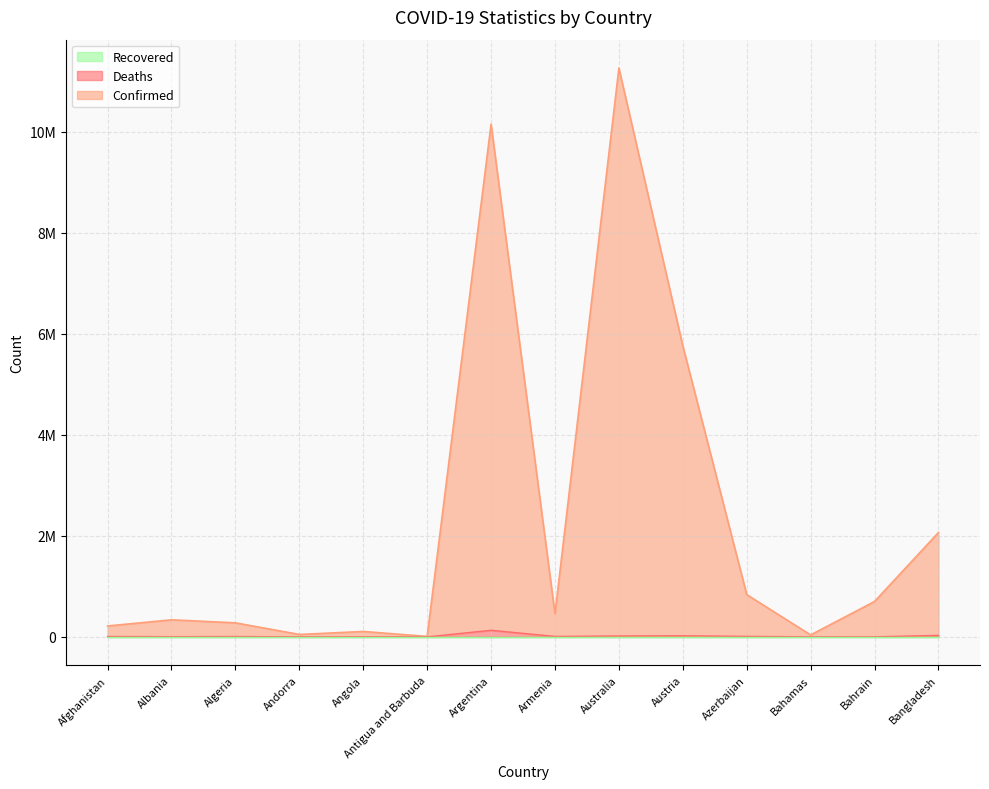

At which category does Deaths reach its first local valley?

Albania